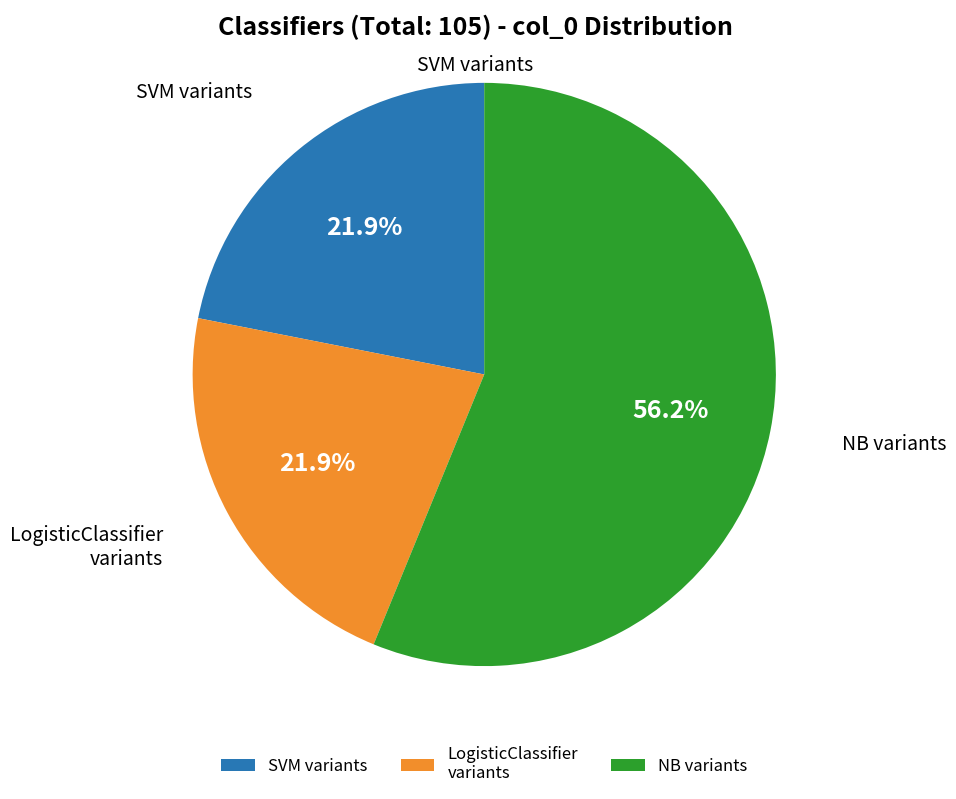

Which category accounts for the majority?

NB variants